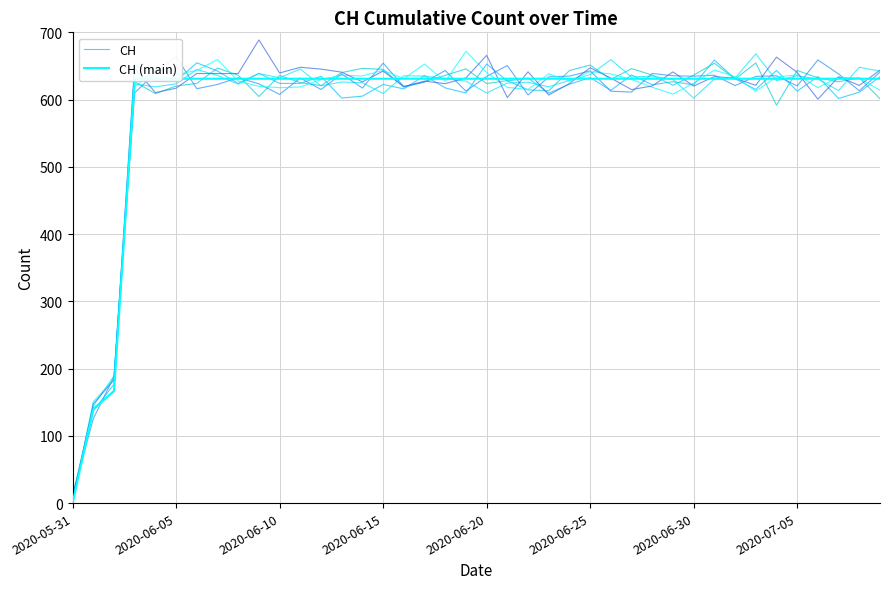

What is the label of the 15th point from the right?

2020-06-25